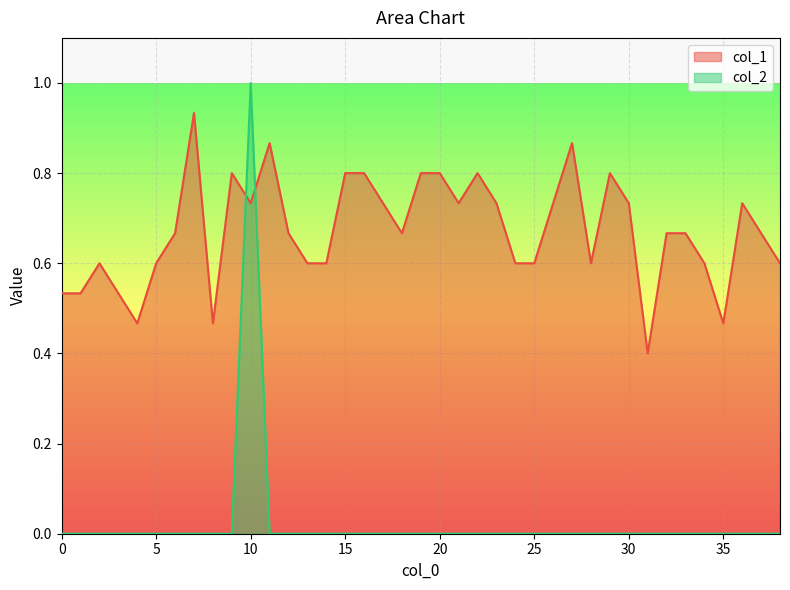

What is the maximum value for col_2?

1.0